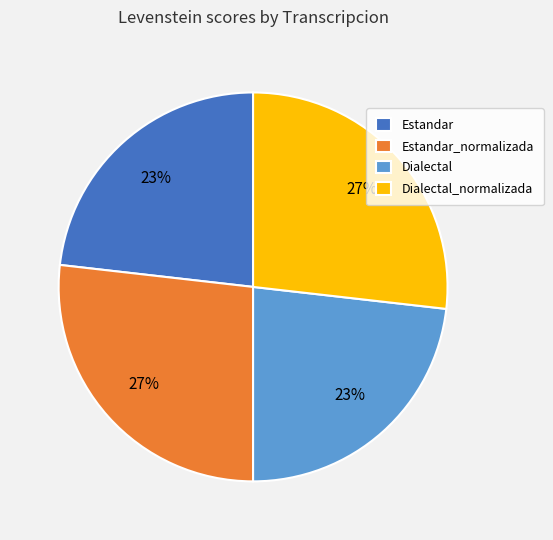

To the nearest percent, what is the difference between the largest and smallest slice percentages?

4%